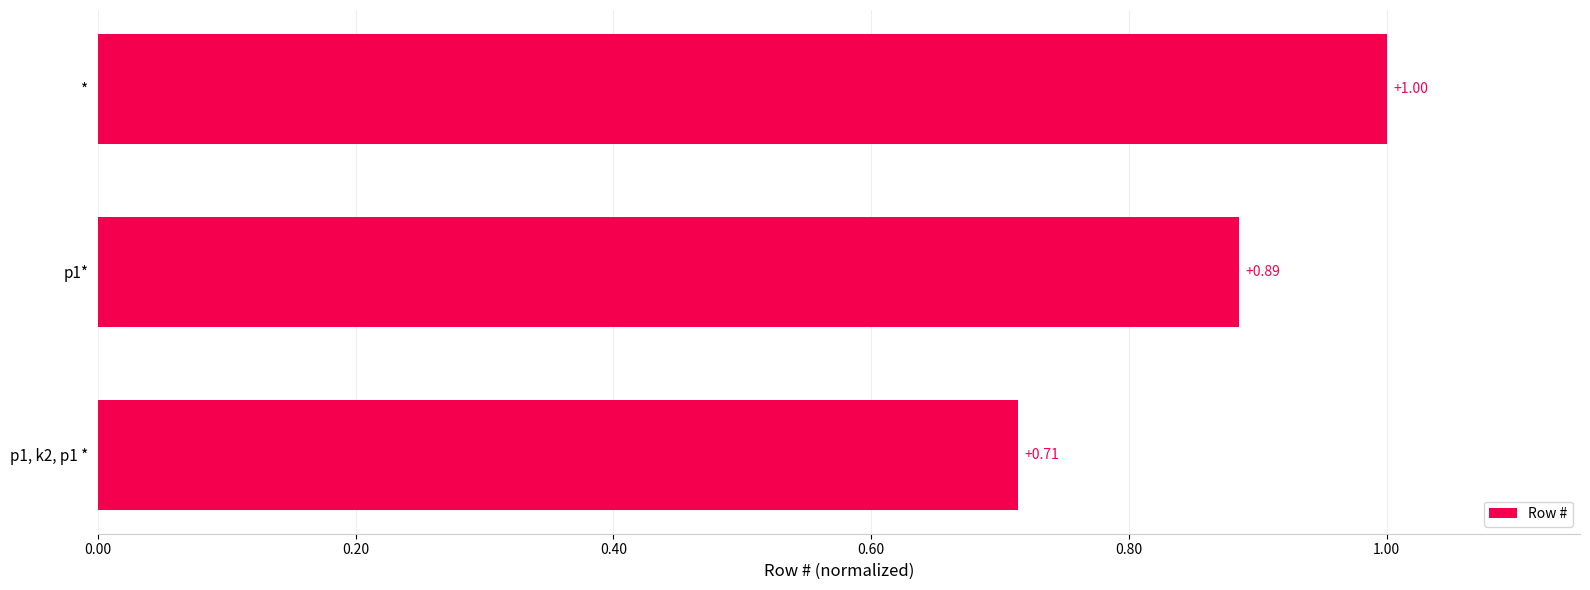

What is the label of the 3rd bar from the bottom?

*